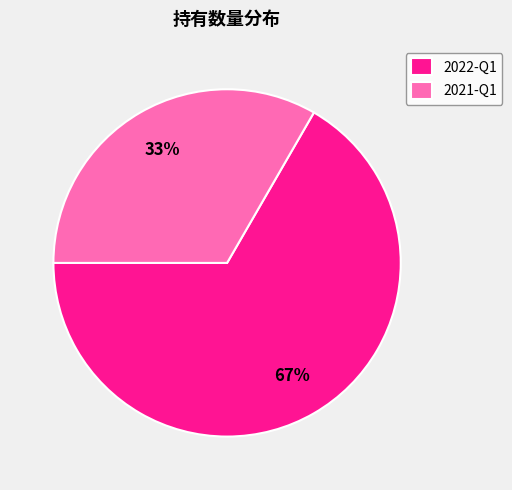

Rank the categories by value from lowest to highest.

2021-Q1, 2022-Q1